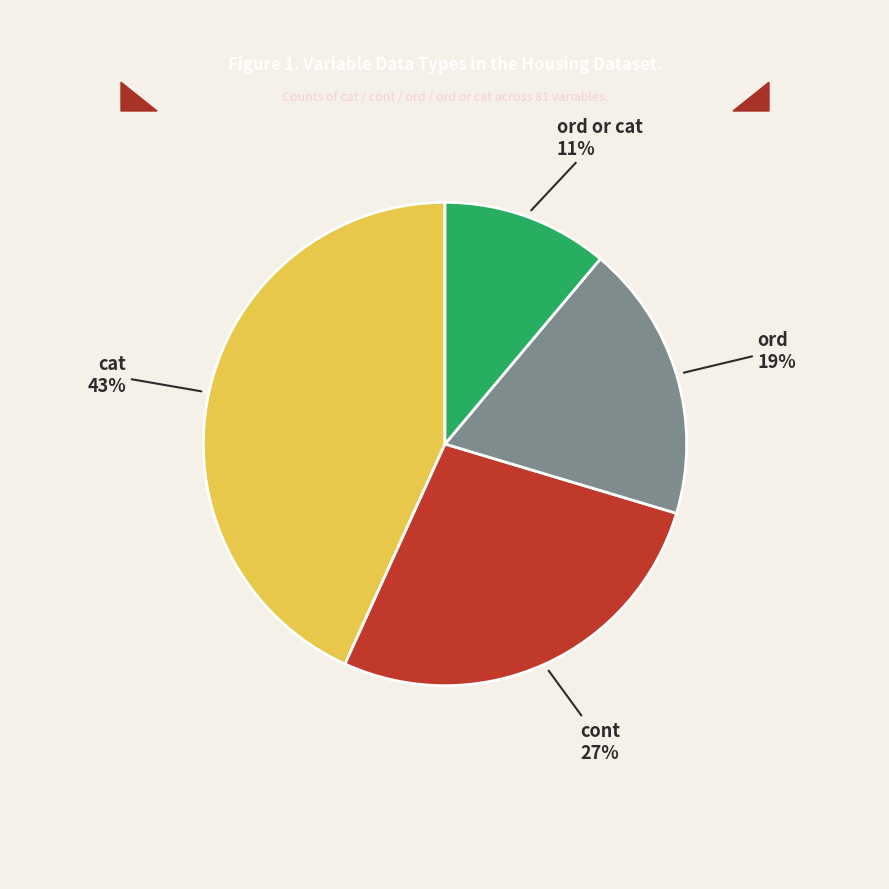

To the nearest percent, what is the difference between the largest and smallest slice percentages?

32%